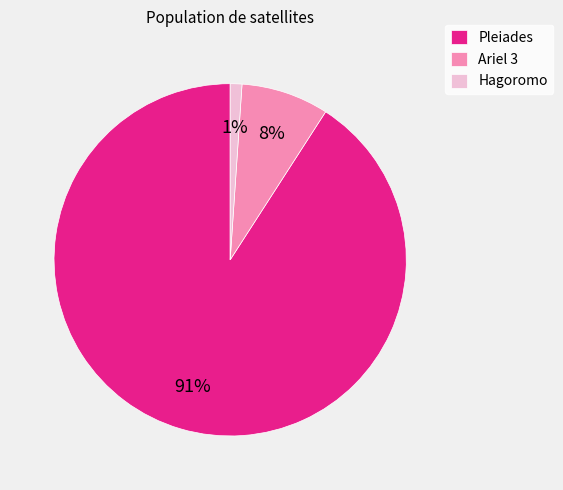

Is it true that Ariel 3 is 21% of the pie?

False